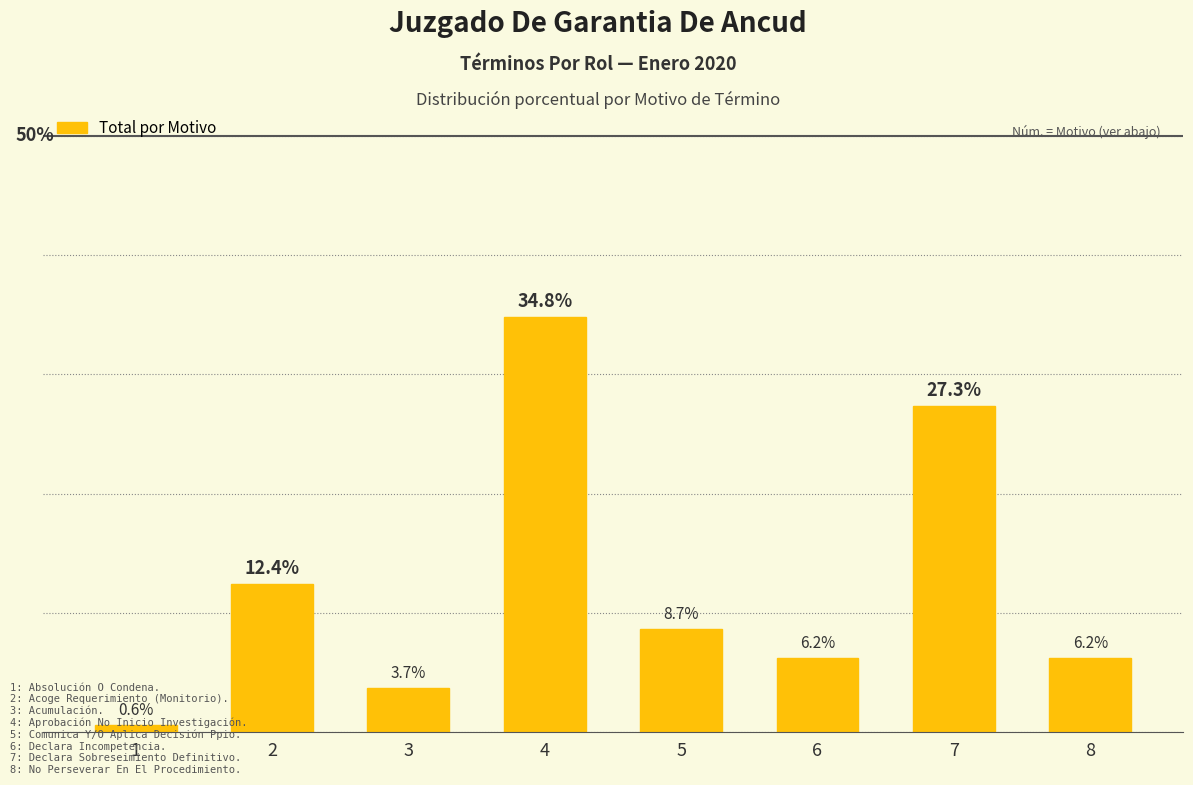

Reading left to right, transcribe all the data shown in this chart.

1=0.6	2=12.4	3=3.7	4=34.8	5=8.7	6=6.2	7=27.3	8=6.2